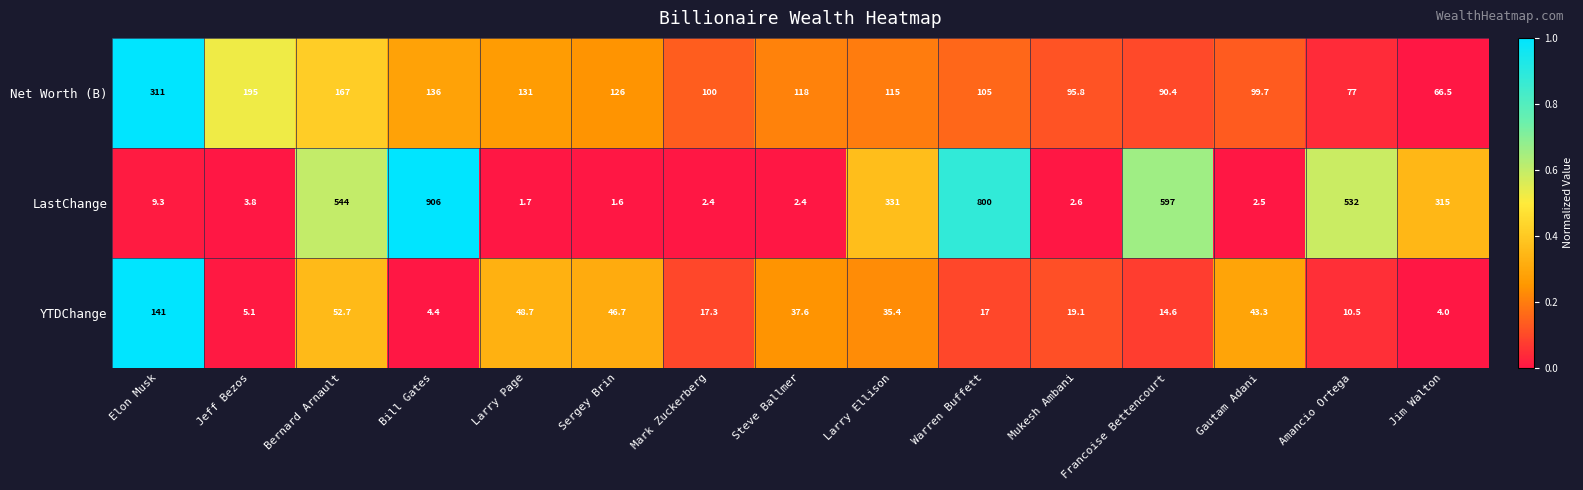

How many series are shown in this chart?

3